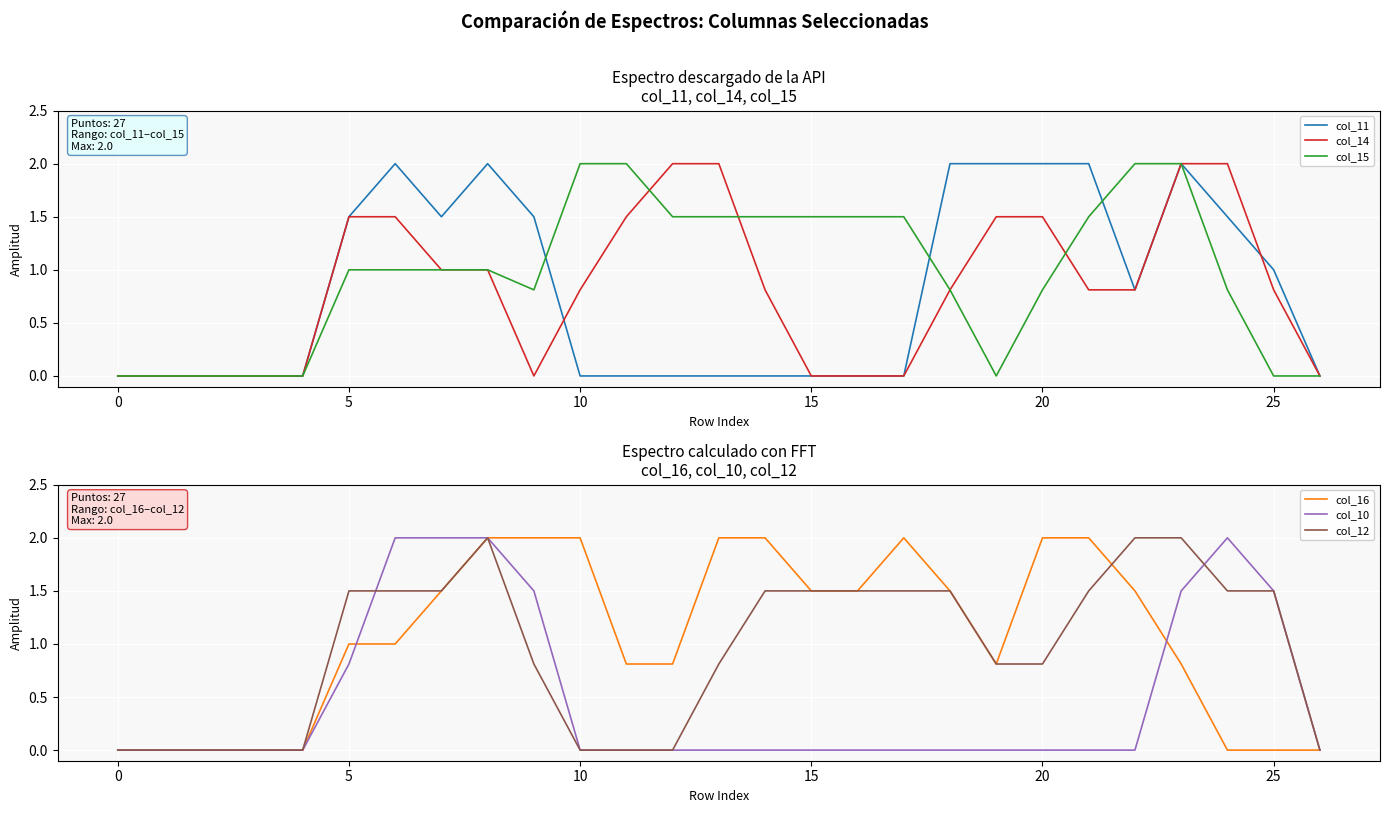

Does the chart display data point markers on the line(s)?

No